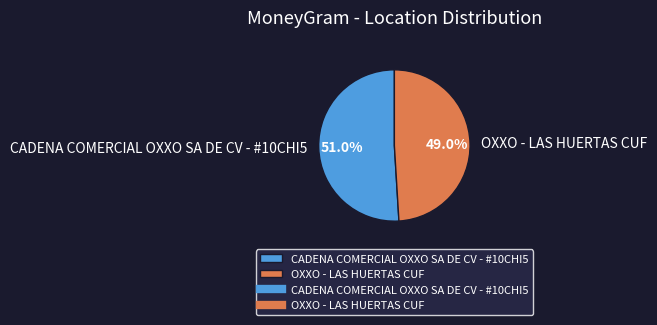

Is the sum of CADENA COMERCIAL OXXO SA DE CV - #10CHI5 and OXXO - LAS HUERTAS CUF greater than half?

Yes